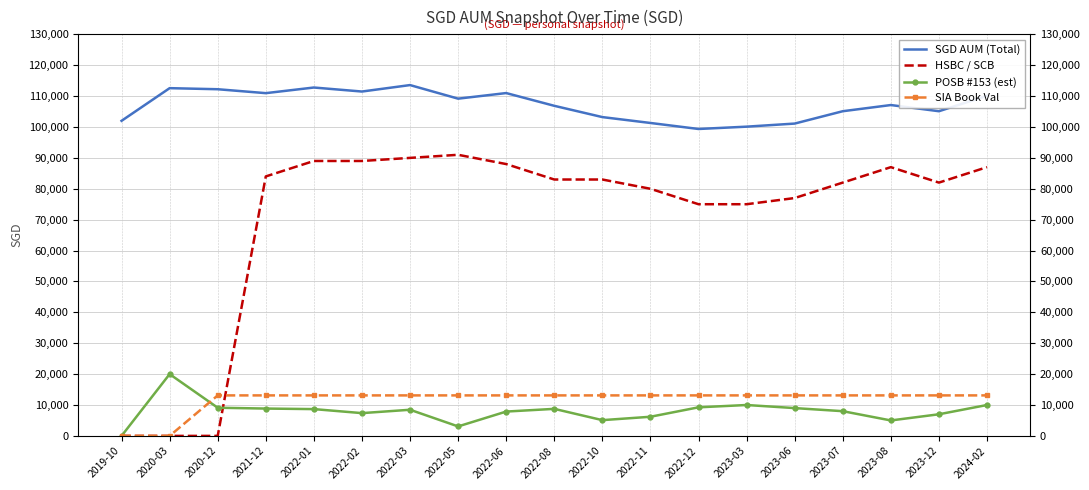

True or false: POSB #153 (est) and HSBC / SCB intersect in this chart.

True